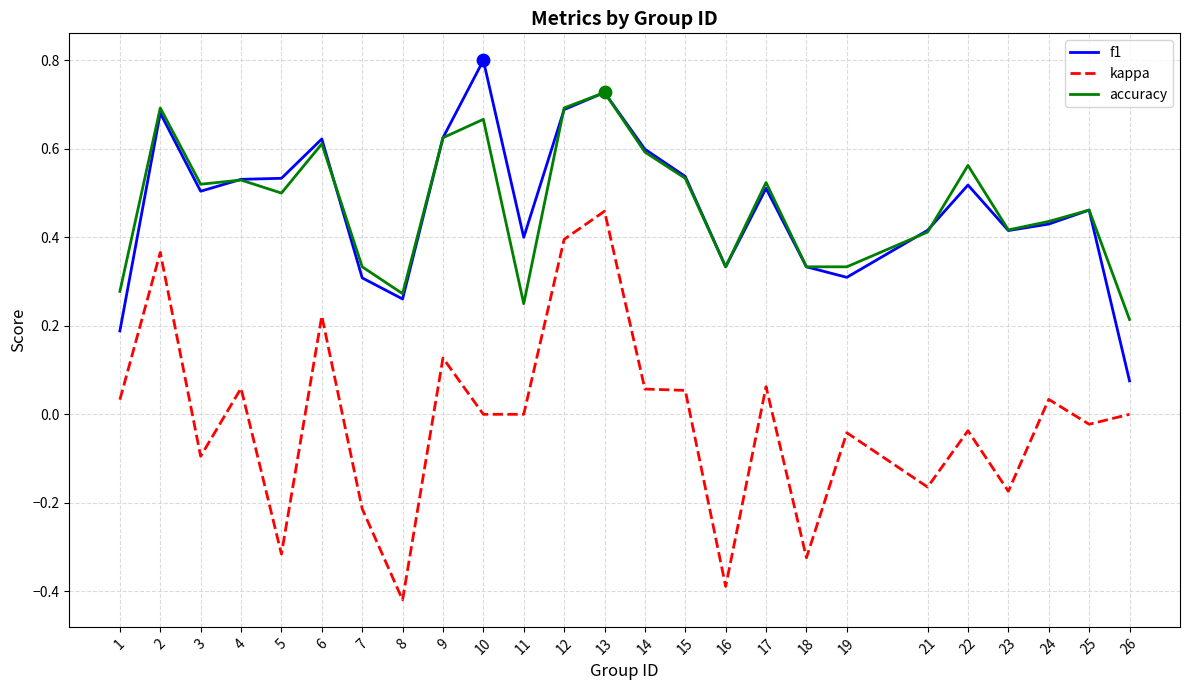

What are all the series names shown in the legend?

f1, kappa, accuracy